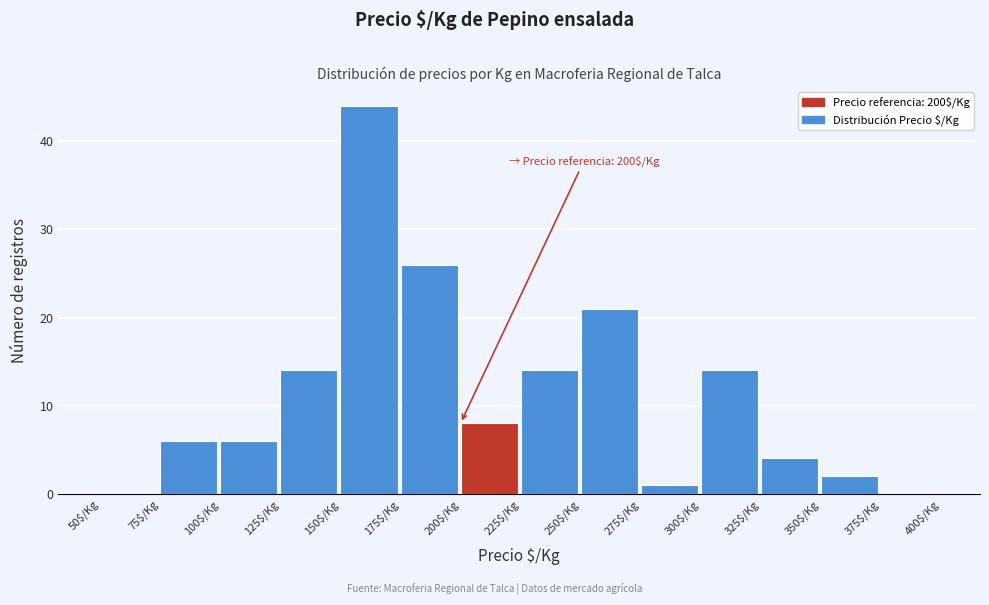

Over which range of the x-axis is the bar tallest?

150 to 175